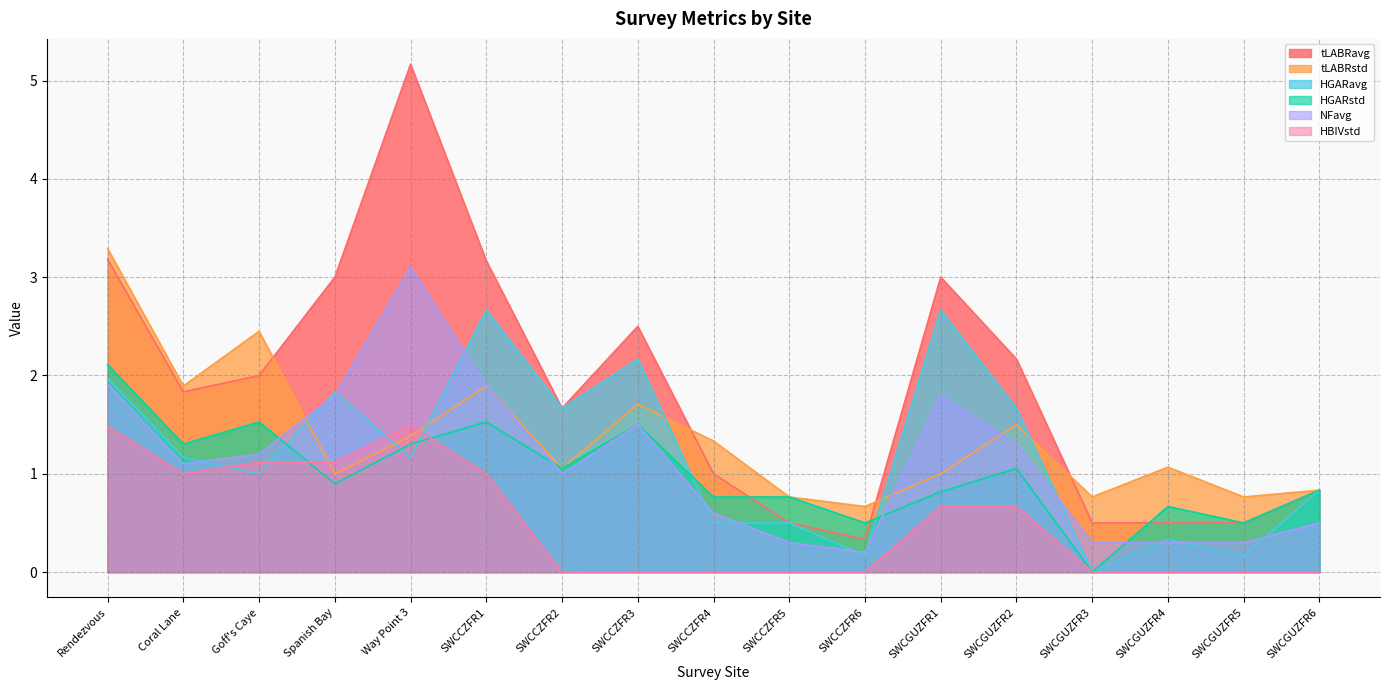

At which category does tLABRstd reach its first local valley?

Coral Lane